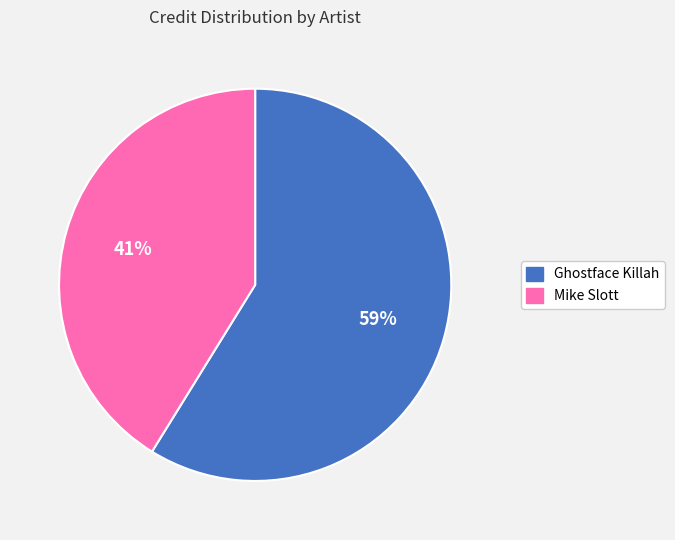

Approximately how many times larger is the value at Ghostface Killah compared to Mike Slott?

1.4